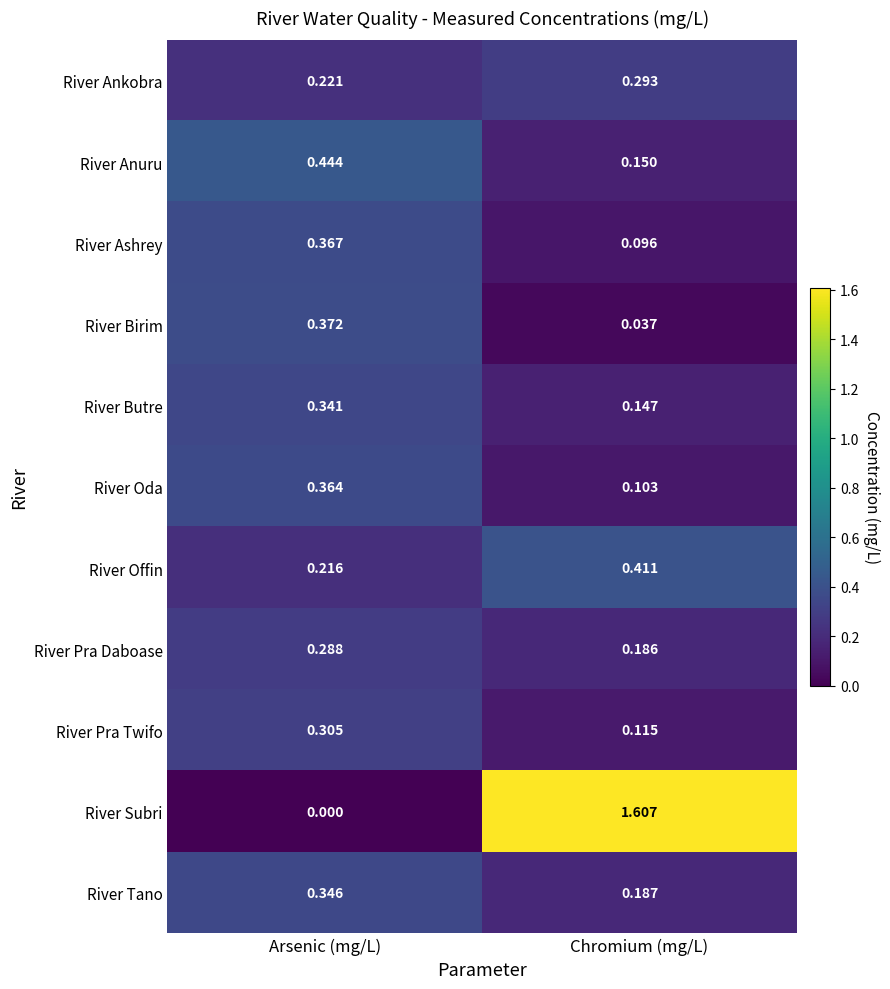

At which label is River Anuru closest to 0?

Chromium (mg/L)